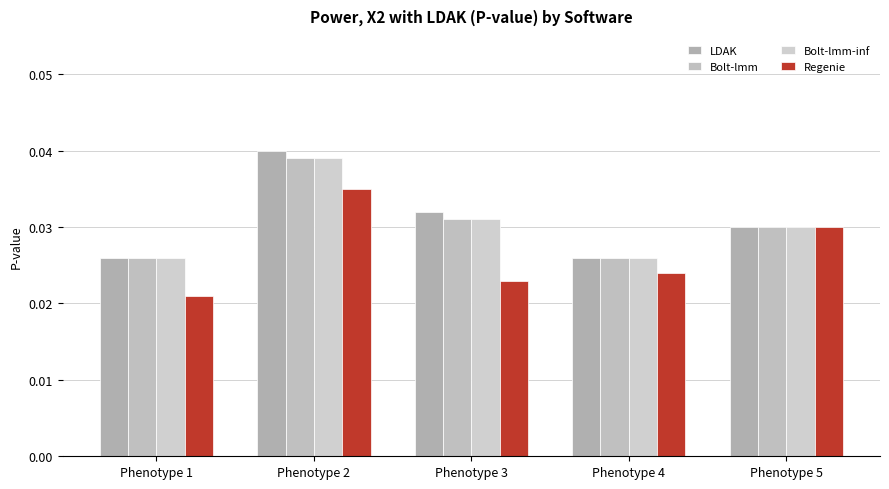

Is the value of Bolt-lmm at Phenotype 5 greater than the value of Regenie at Phenotype 5?

No